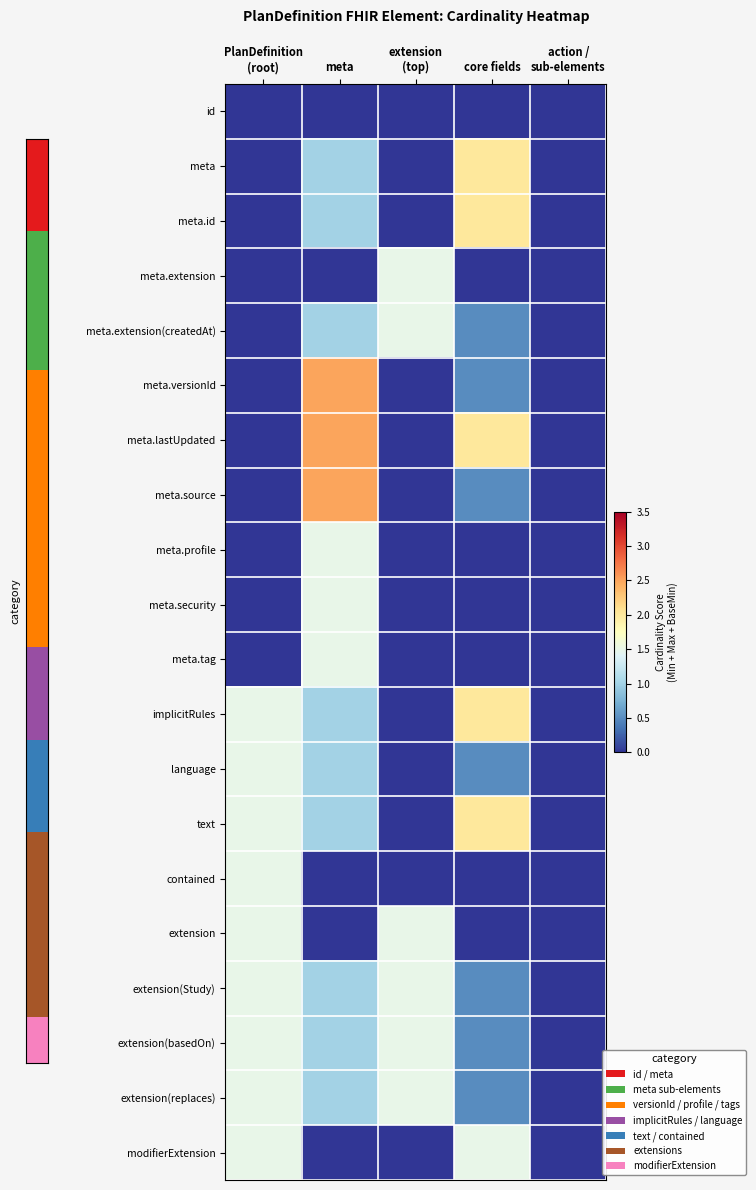

What is the spread (max minus min) of values at PlanDefinition
(root)?

1.5